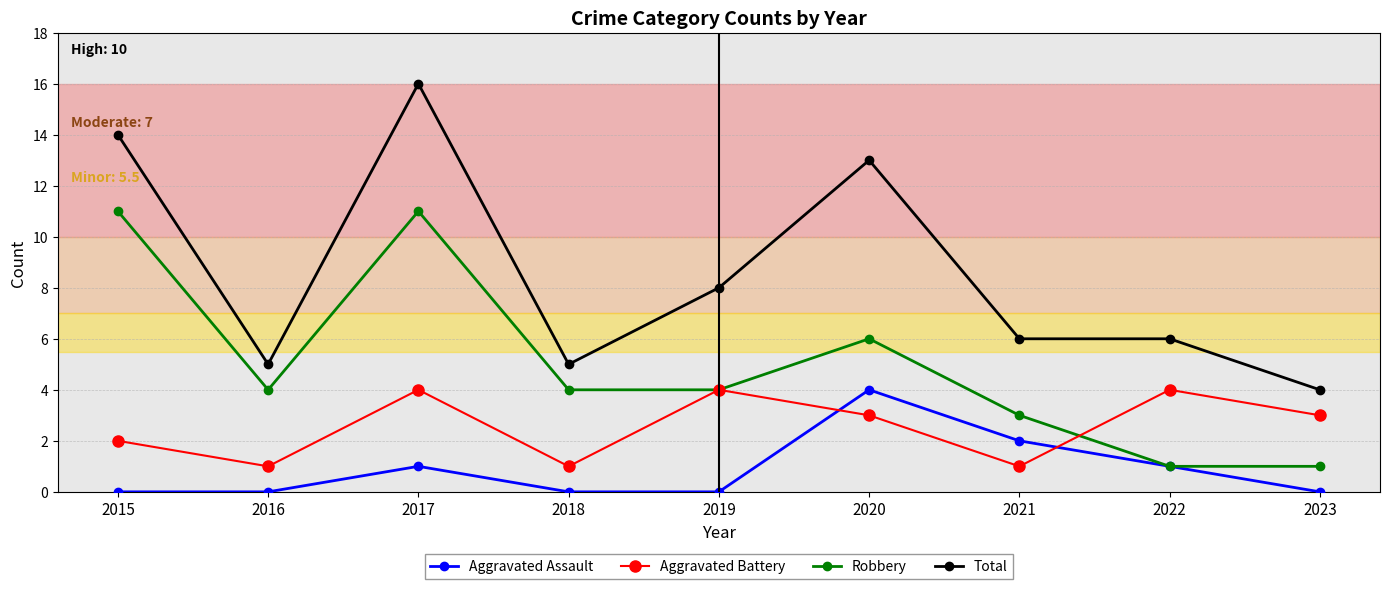

What is the total value across all series at 2018?

10